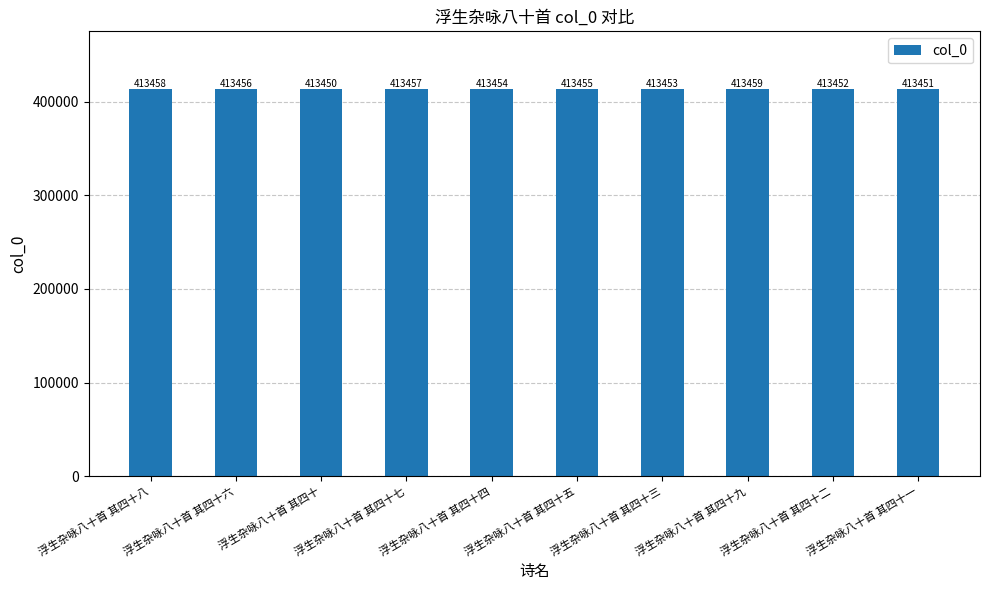

Is it true that the value at 浮生杂咏八十首 其四十一 is 116002?

False